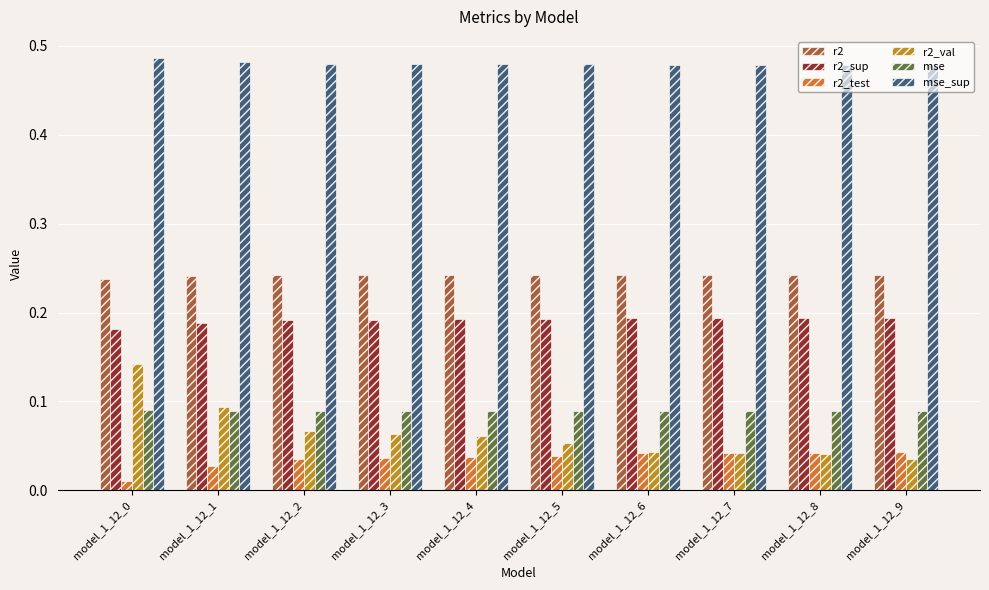

True or false: r2 has a value of 0.4 at model_1_12_0.

False